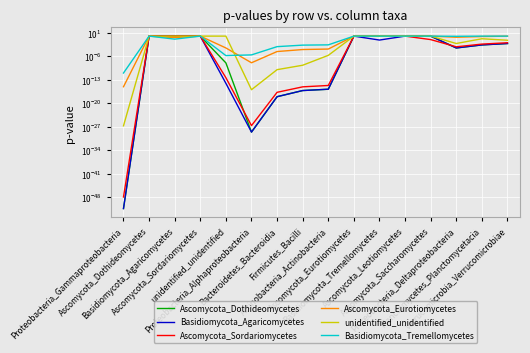

How many lines are shown in the chart?

6